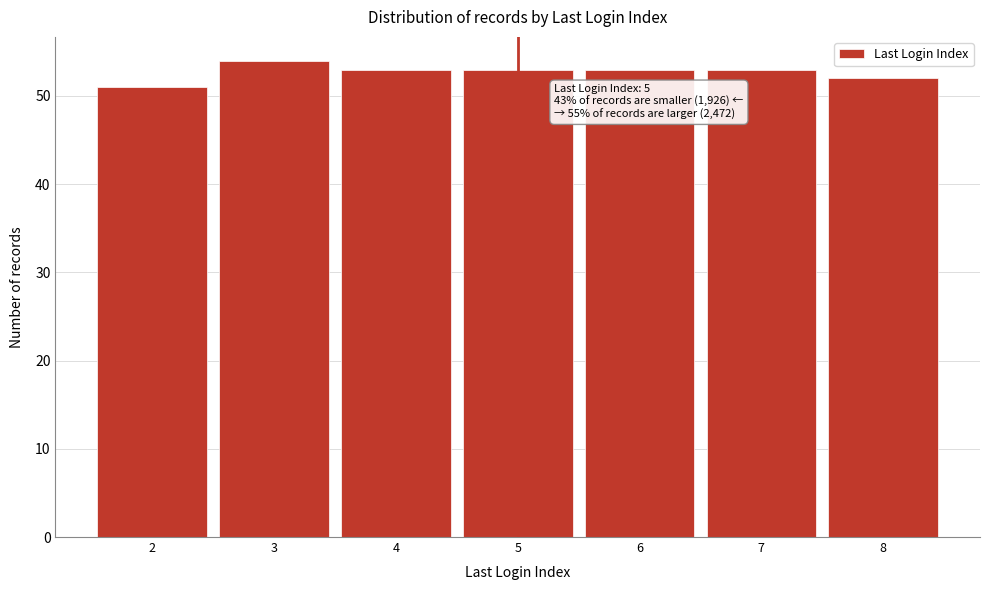

Over which range of the x-axis is the bar tallest?

2.5 to 3.5